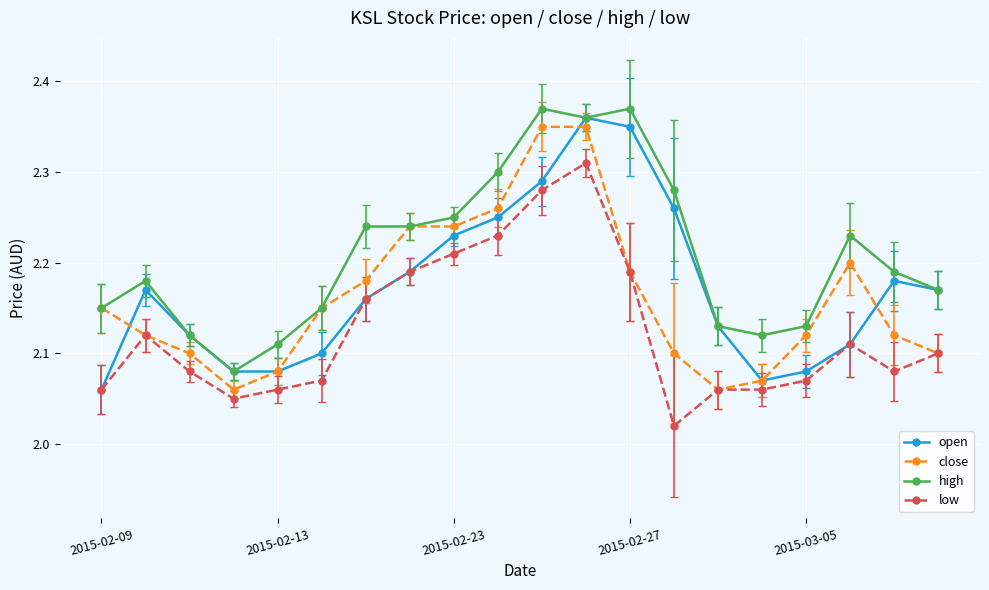

Does the chart display data point markers on the line(s)?

Yes